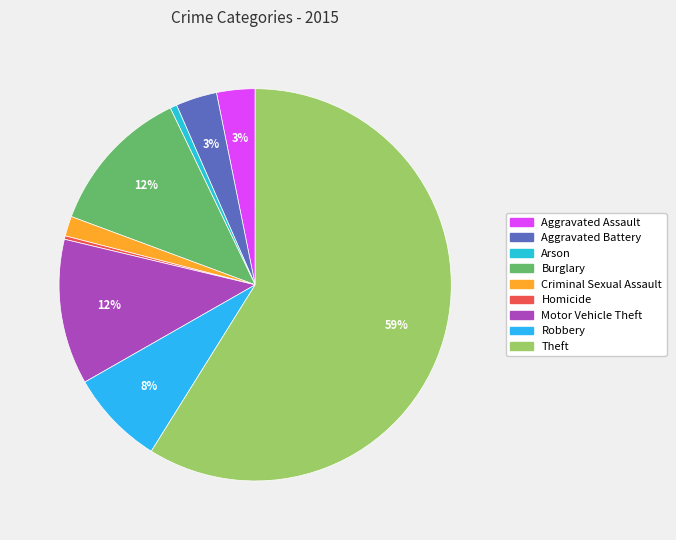

The Motor Vehicle Theft slice represents 6% of the pie. True or false?

False